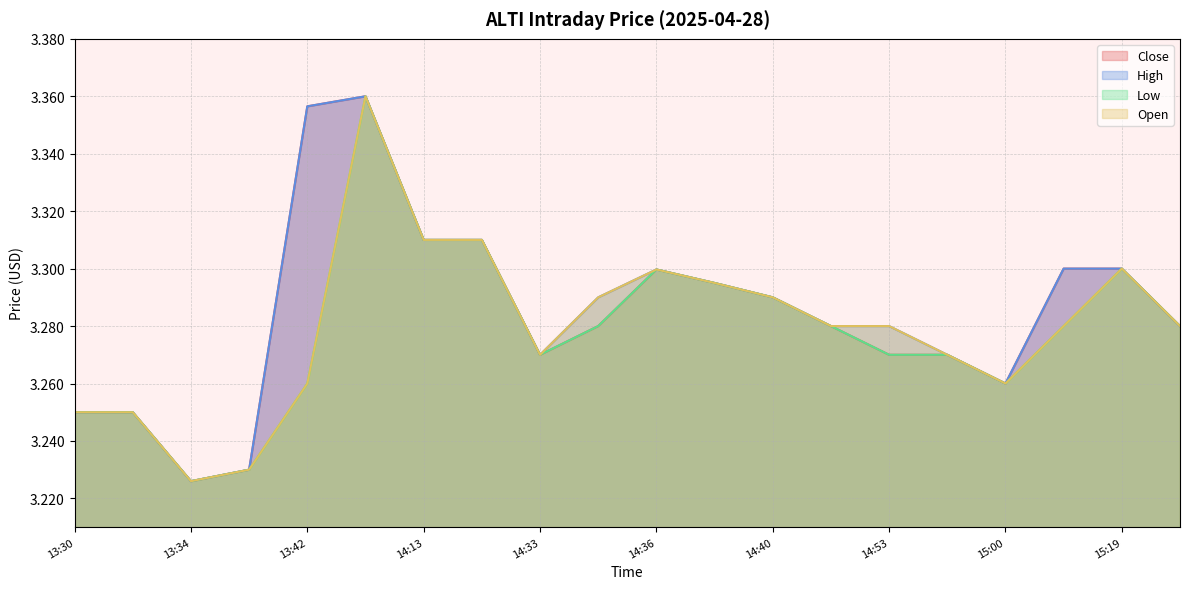

Where is the first local maximum for Close?

13:57